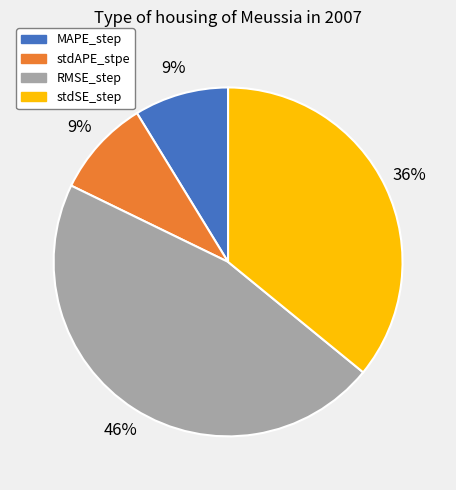

To the nearest percent, what is the difference between the RMSE_step and stdSE_step slice percentages?

10%